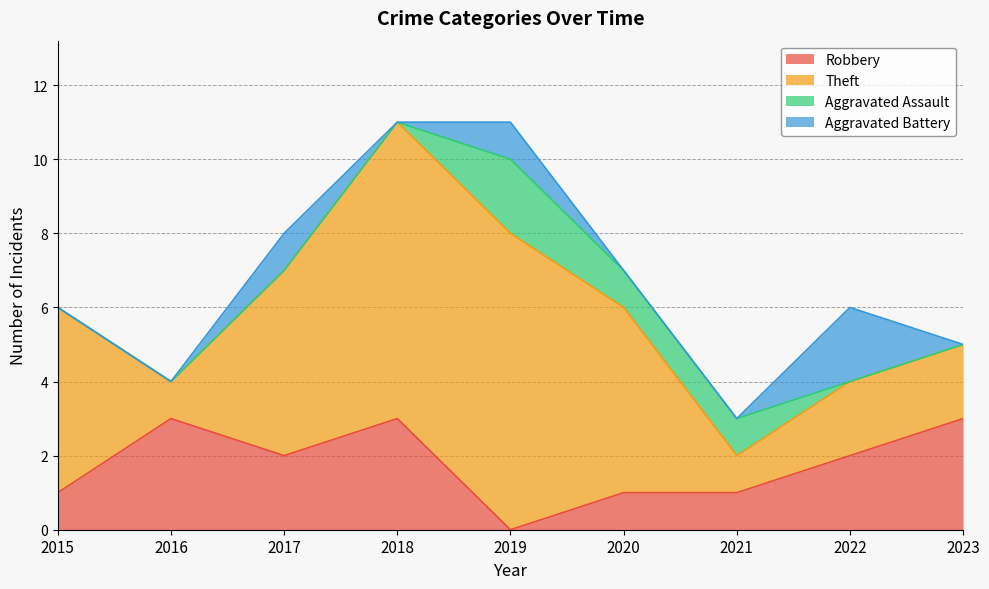

How many intersections are there between Aggravated Assault and Aggravated Battery?

1